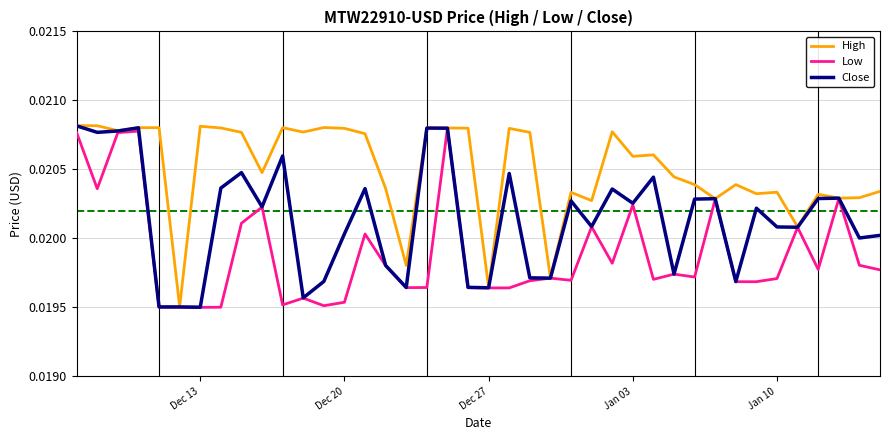

Rank the series by their average value, from highest to lowest.

High, Close, Low